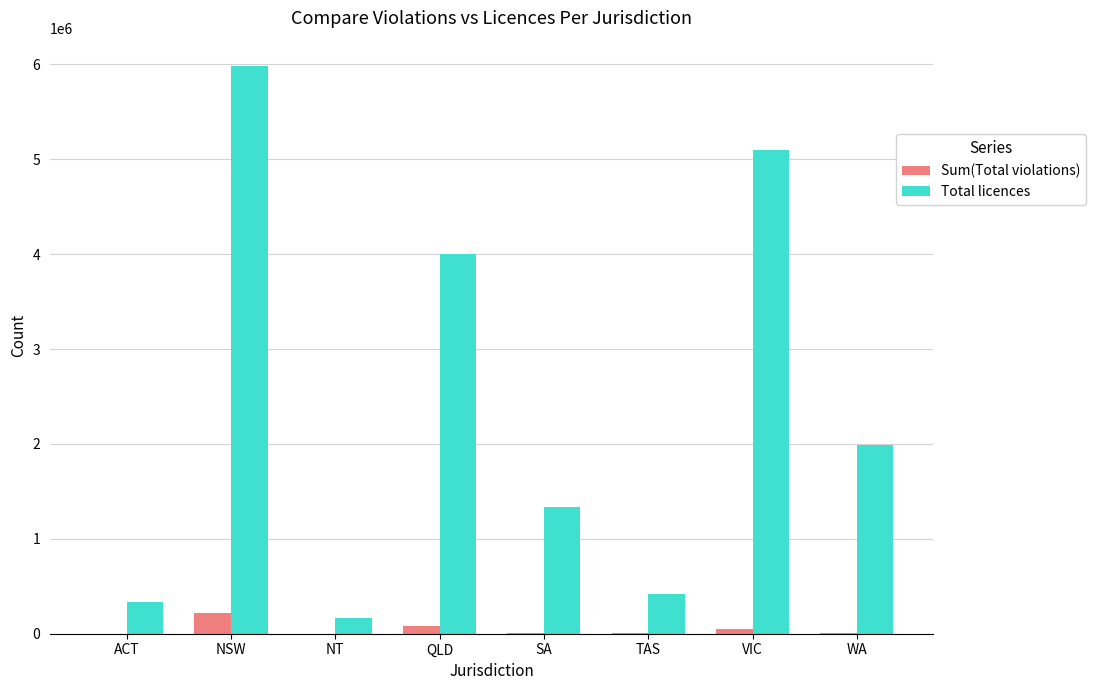

Read the Sum(Total violations) value at ACT, to the nearest 10.

290